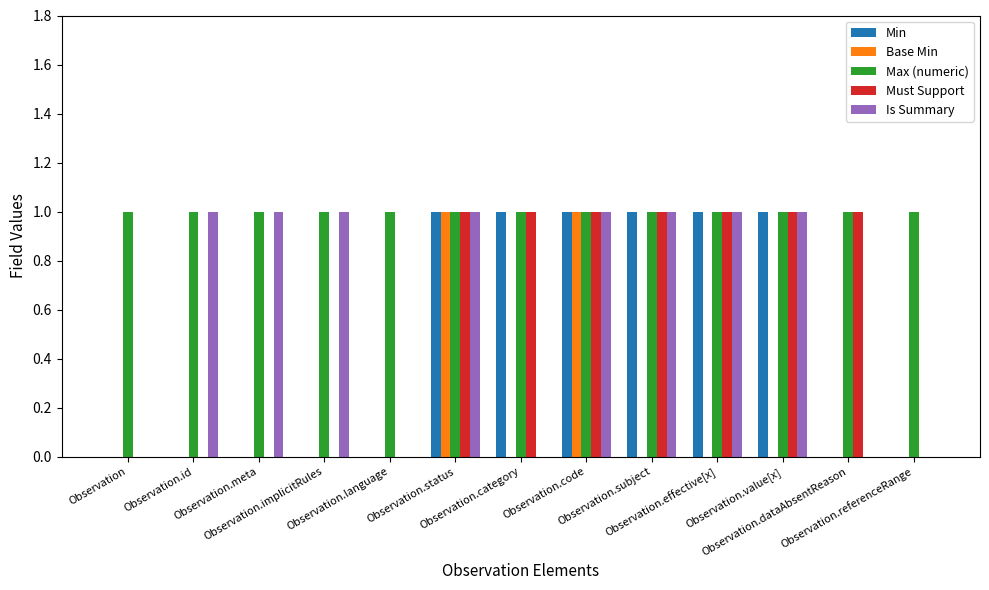

Reading left to right, what are all the values shown in this chart?

Min: Observation=0	Observation.id=0	Observation.meta=0	Observation.implicitRules=0	Observation.language=0	Observation.status=1	Observation.category=1	Observation.code=1	Observation.subject=1	Observation.effective[x]=1	Observation.value[x]=1	Observation.dataAbsentReason=0	Observation.referenceRange=0
Base Min: Observation=0	Observation.id=0	Observation.meta=0	Observation.implicitRules=0	Observation.language=0	Observation.status=1	Observation.category=0	Observation.code=1	Observation.subject=0	Observation.effective[x]=0	Observation.value[x]=0	Observation.dataAbsentReason=0	Observation.referenceRange=0
Max (numeric): Observation=1	Observation.id=1	Observation.meta=1	Observation.implicitRules=1	Observation.language=1	Observation.status=1	Observation.category=1	Observation.code=1	Observation.subject=1	Observation.effective[x]=1	Observation.value[x]=1	Observation.dataAbsentReason=1	Observation.referenceRange=1
Must Support: Observation=0	Observation.id=0	Observation.meta=0	Observation.implicitRules=0	Observation.language=0	Observation.status=1	Observation.category=1	Observation.code=1	Observation.subject=1	Observation.effective[x]=1	Observation.value[x]=1	Observation.dataAbsentReason=1	Observation.referenceRange=0
Is Summary: Observation=0	Observation.id=1	Observation.meta=1	Observation.implicitRules=1	Observation.language=0	Observation.status=1	Observation.category=0	Observation.code=1	Observation.subject=1	Observation.effective[x]=1	Observation.value[x]=1	Observation.dataAbsentReason=0	Observation.referenceRange=0